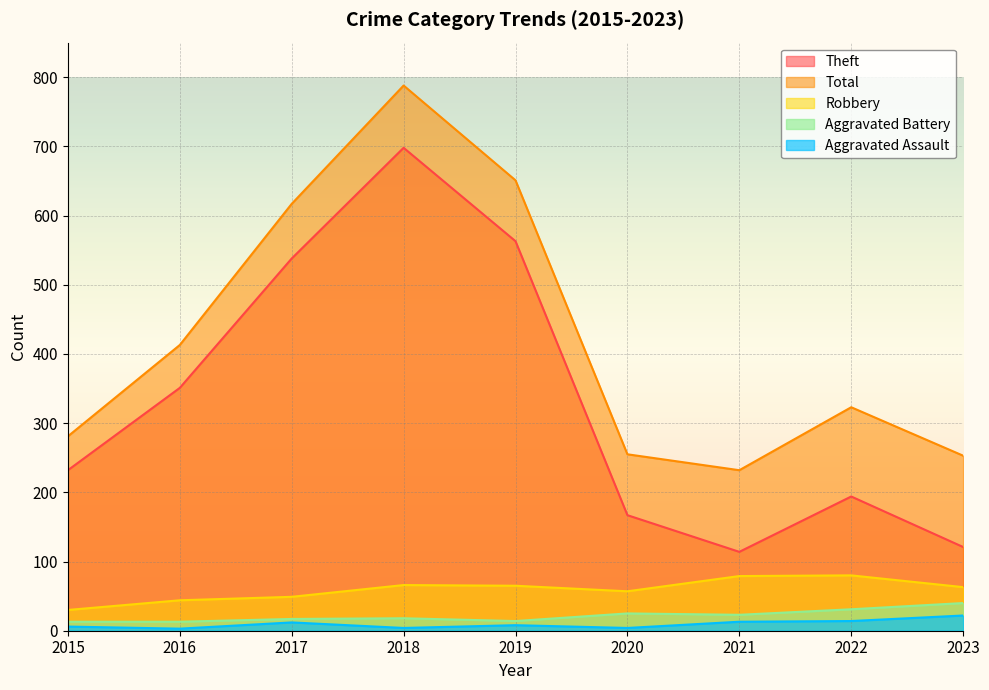

The value of Aggravated Battery at 2022 is 54. True or false?

False